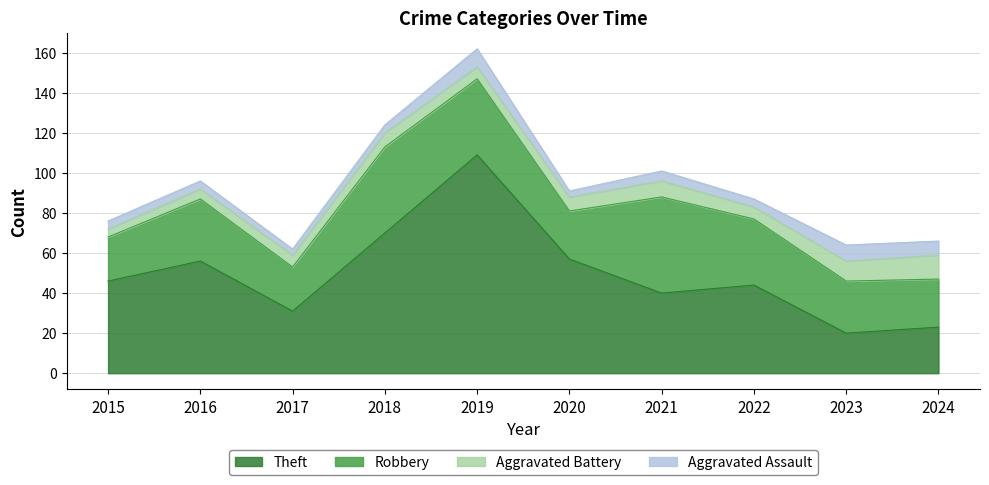

Between 2020 and 2024, which series saw the biggest shift?

Theft